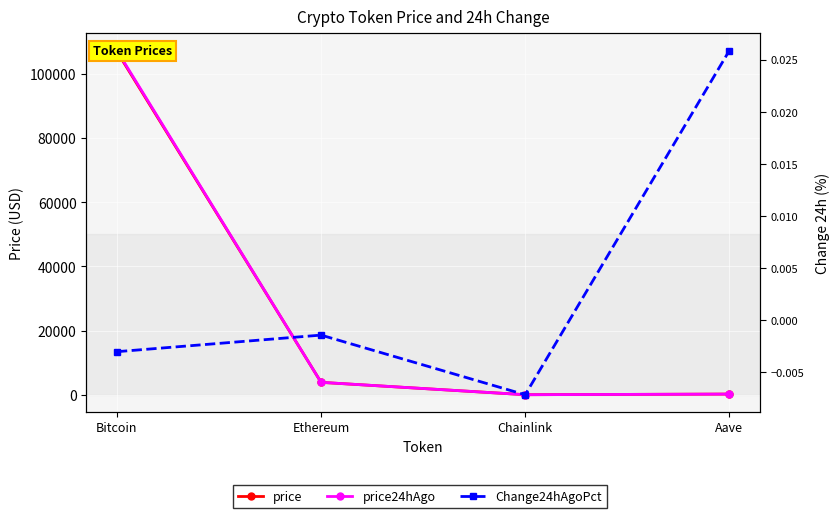

At which category does the chart reach its peak across all series?

Bitcoin